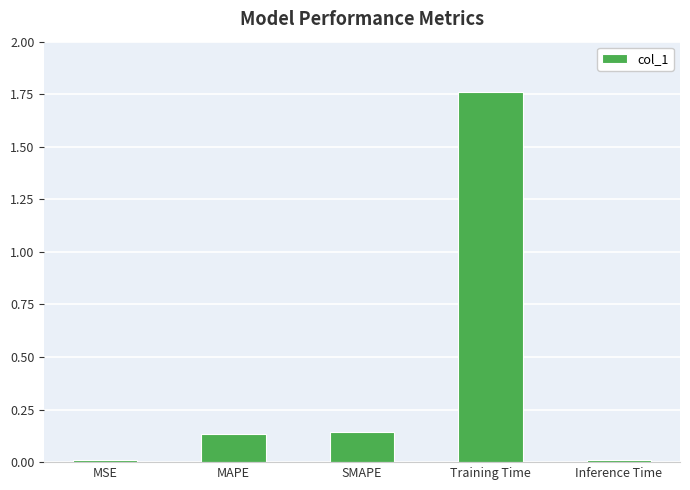

What position from the left is Training Time?

4